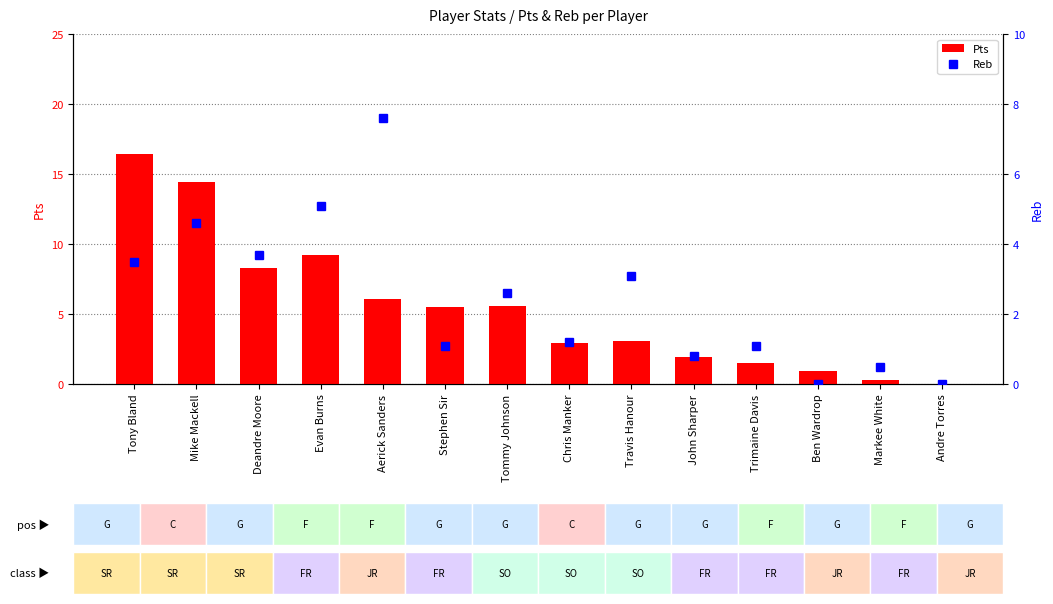

Rank the series by their maximum value, from highest to lowest.

Pts, Reb